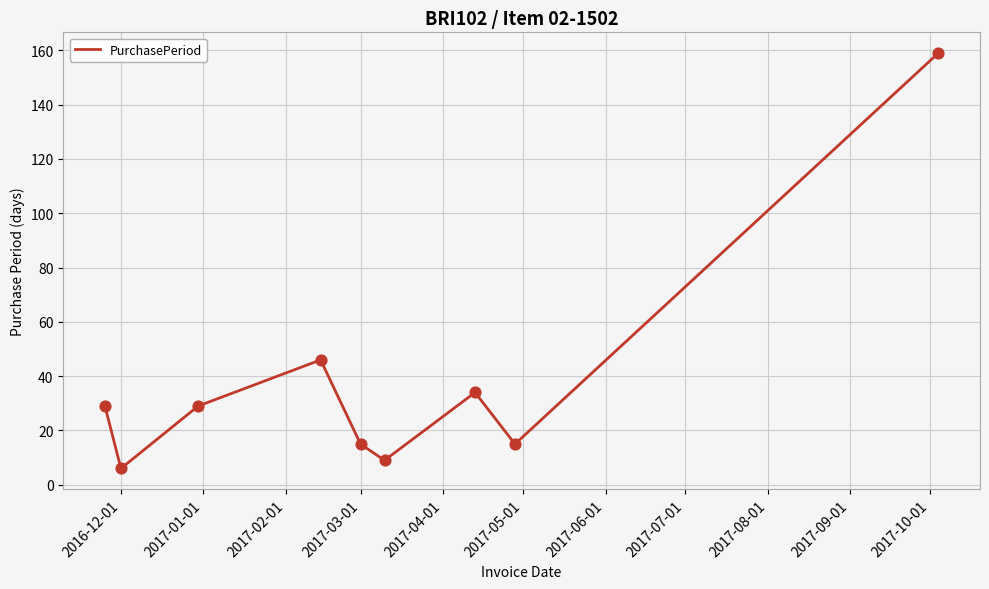

What is the difference between the maximum and minimum values?

153